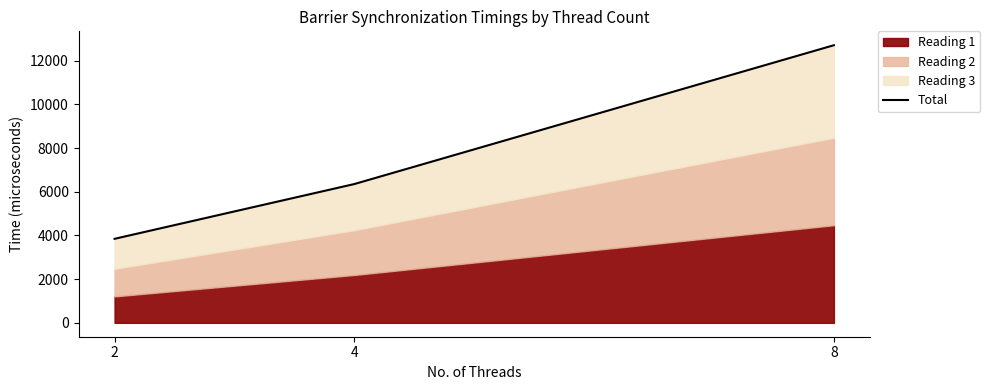

What is the value of the 3rd point from the left?

12708